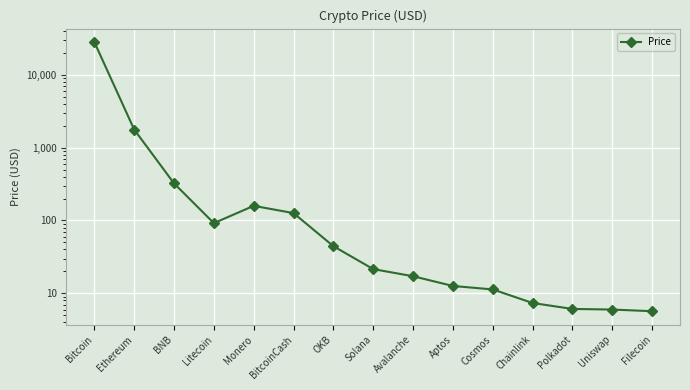

At which category does the data reach its first local peak?

Monero